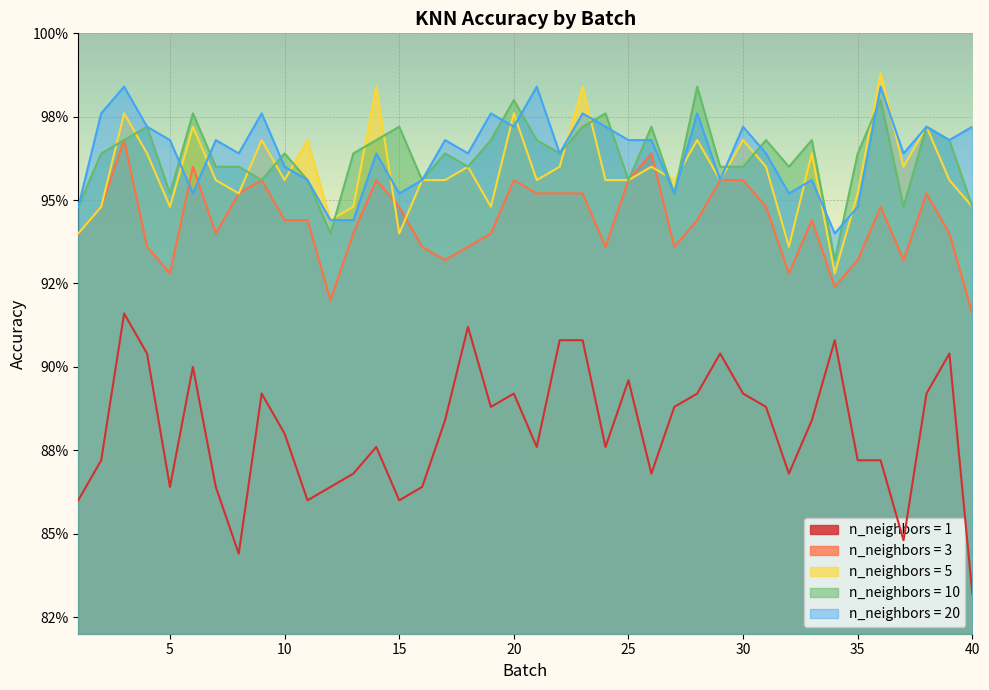

The n_neighbors = 3 series shows 0.9 at 27. True or false?

True